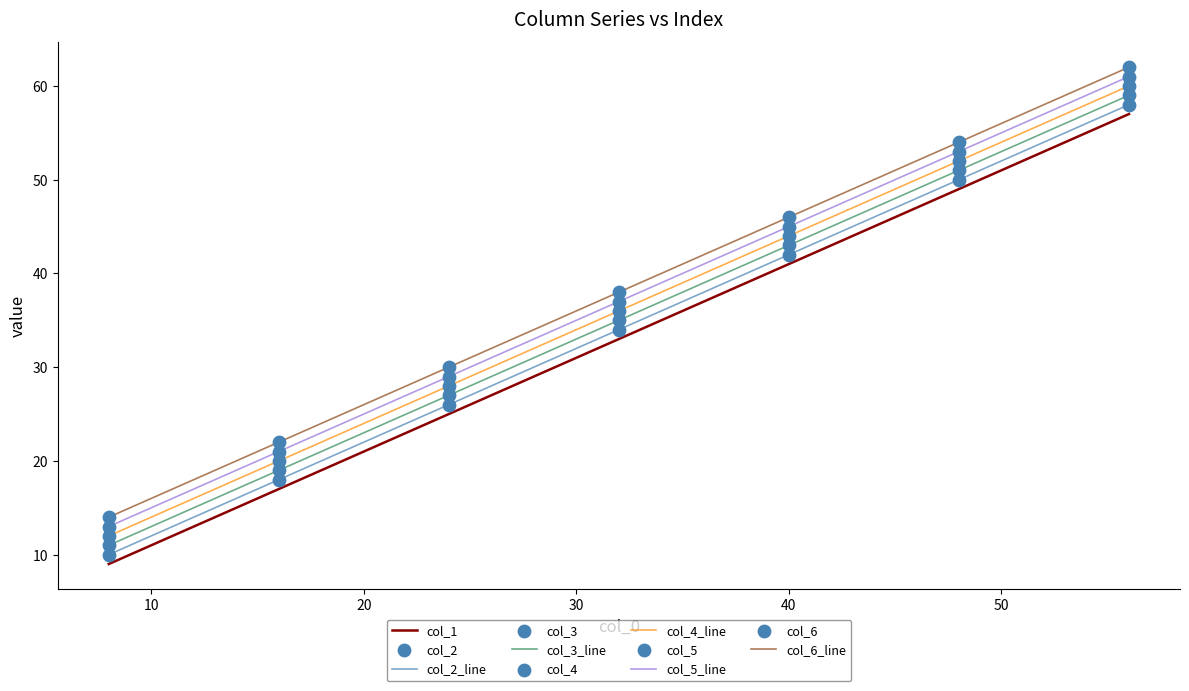

What is the difference between the maximum and minimum values in the col_5_line series?

48